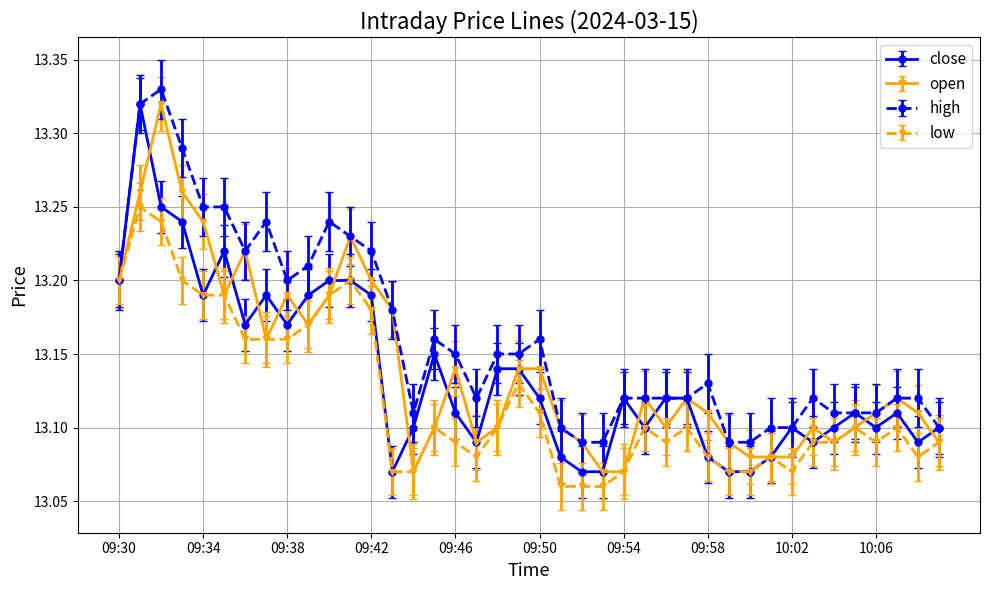

What are all the series names shown in the legend?

close, open, high, low